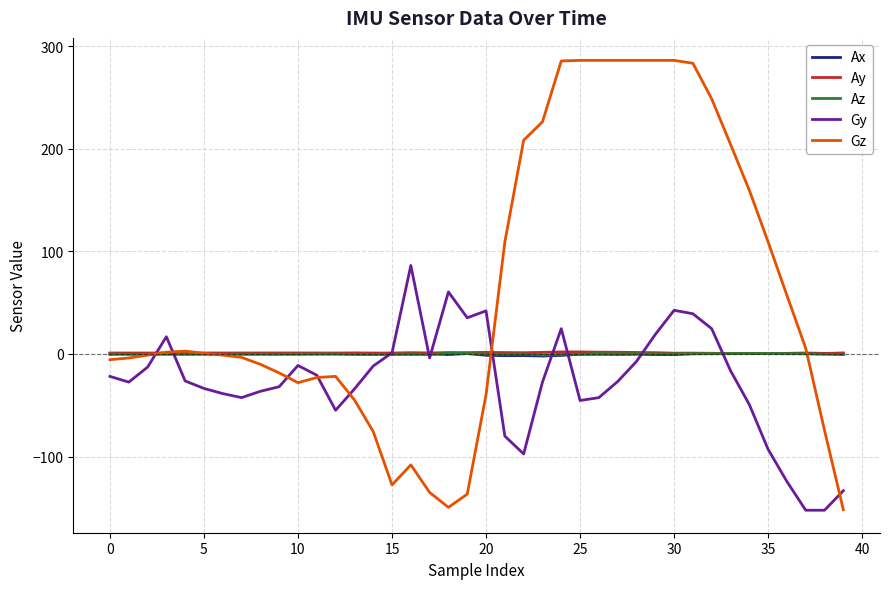

Which series has the largest total across all categories?

Gz